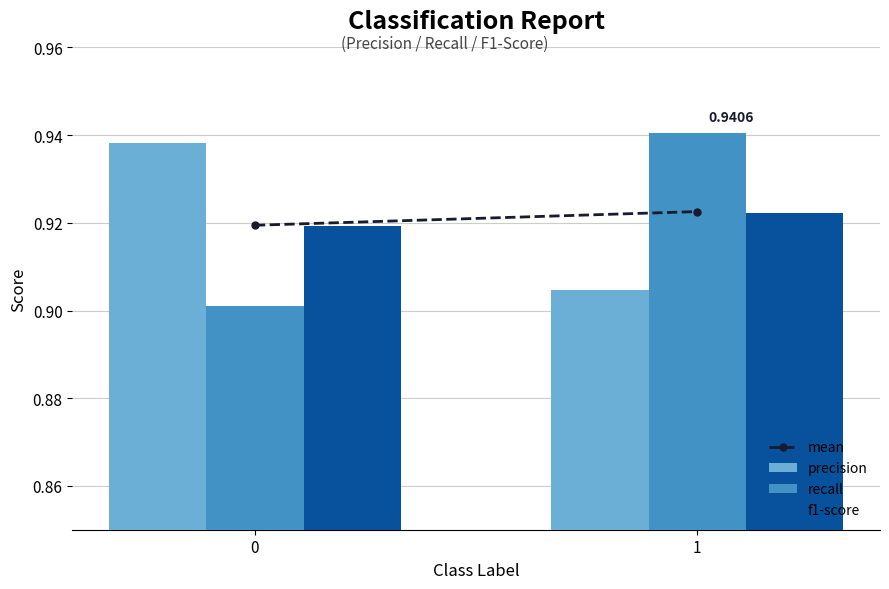

True or false: precision has a value of 0.9 at 1.

True